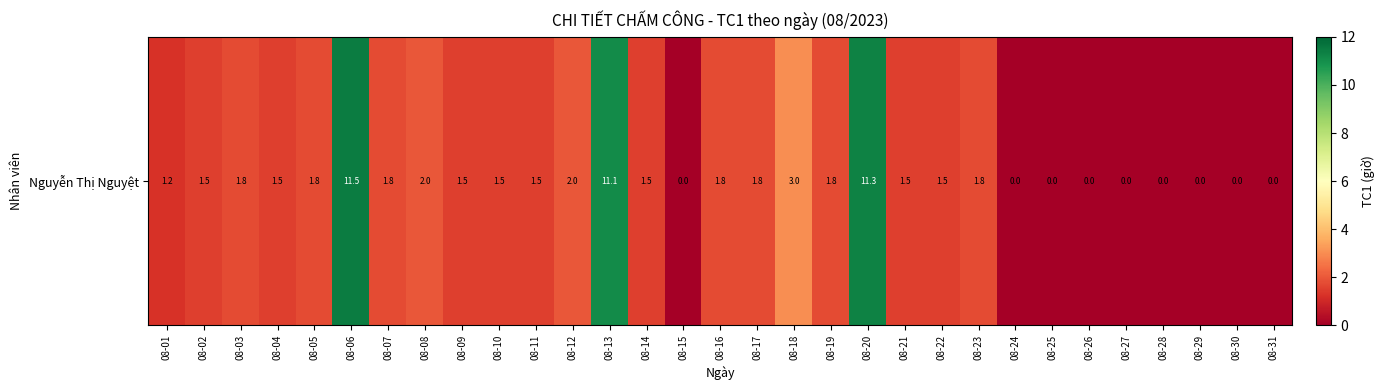

Reading left to right, what are all the values shown in this chart?

1.2	1.5	1.8	1.5	1.8	11.5	1.8	2.0	1.5	1.5	1.5	2.0	11.1	1.5	0.0	1.8	1.8	3.0	1.8	11.3	1.5	1.5	1.8	0.0	0.0	0.0	0.0	0.0	0.0	0.0	0.0